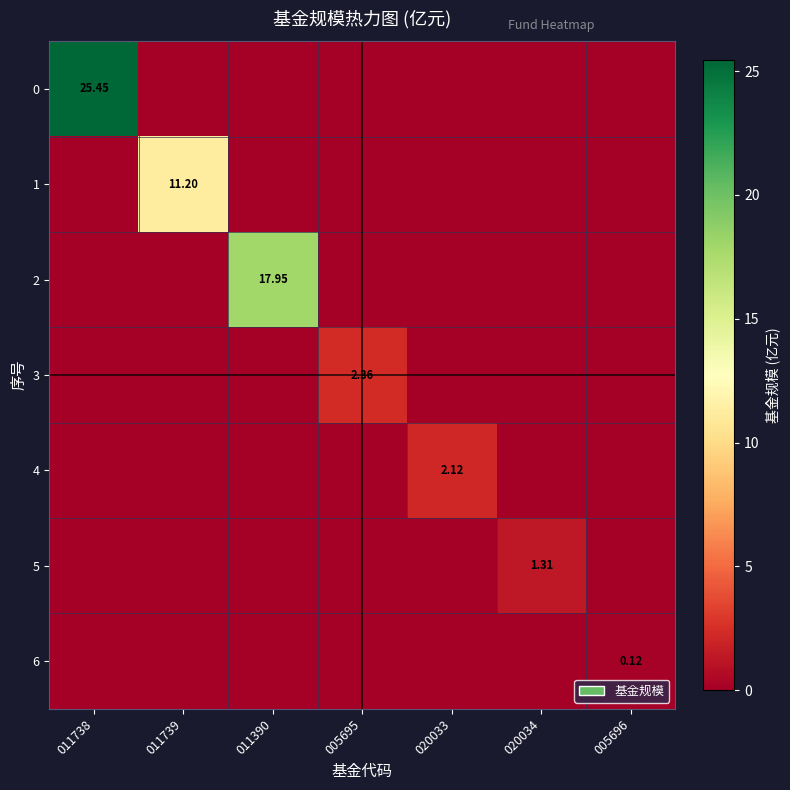

What is the difference between the maximum and minimum values in the 4 series?

2.1